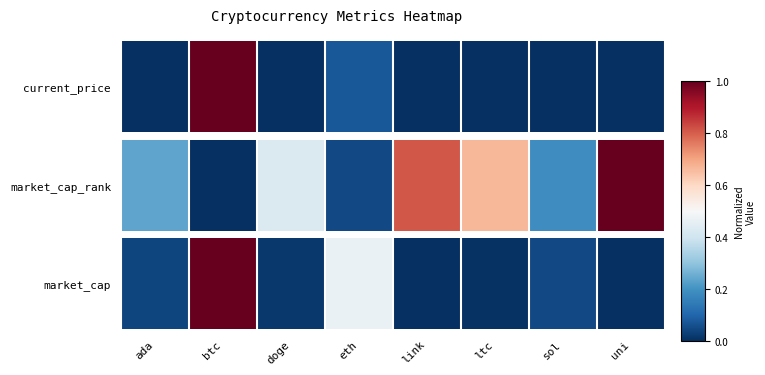

Is it true that the value at link is 0.0?

True